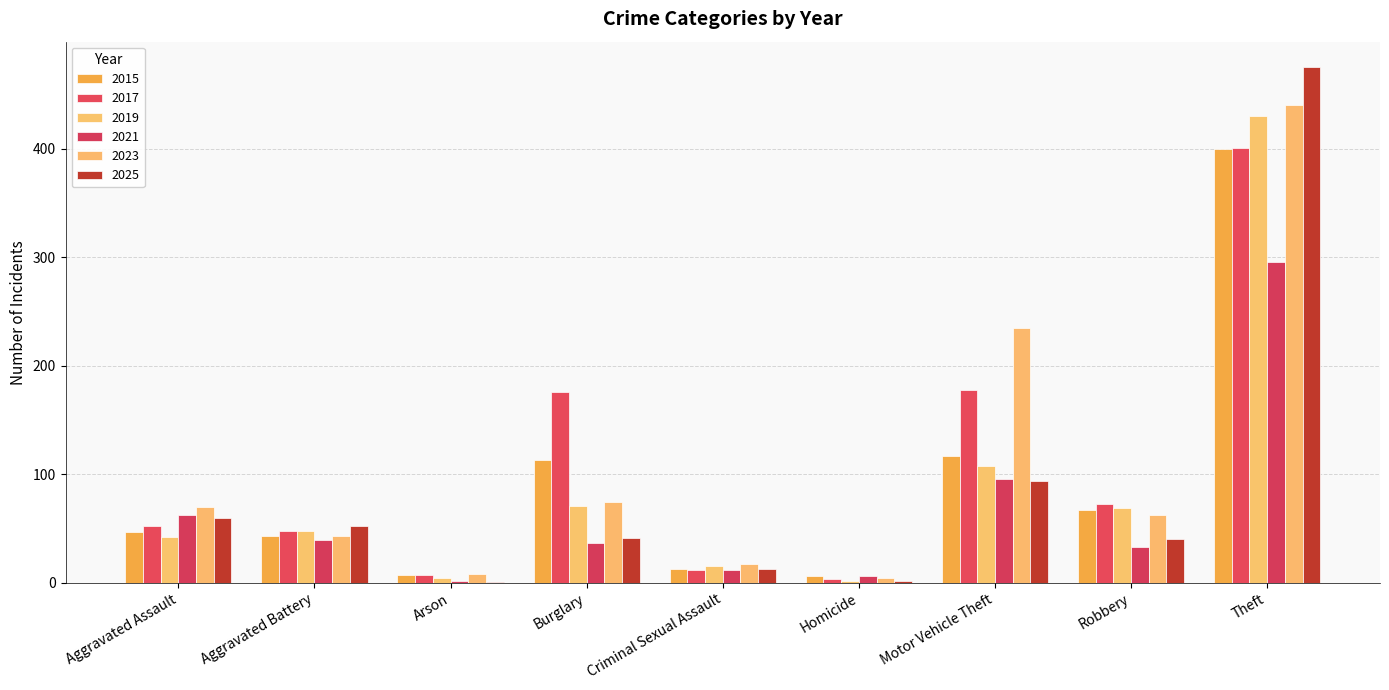

What is the label of the 1st bar from the right?

Theft